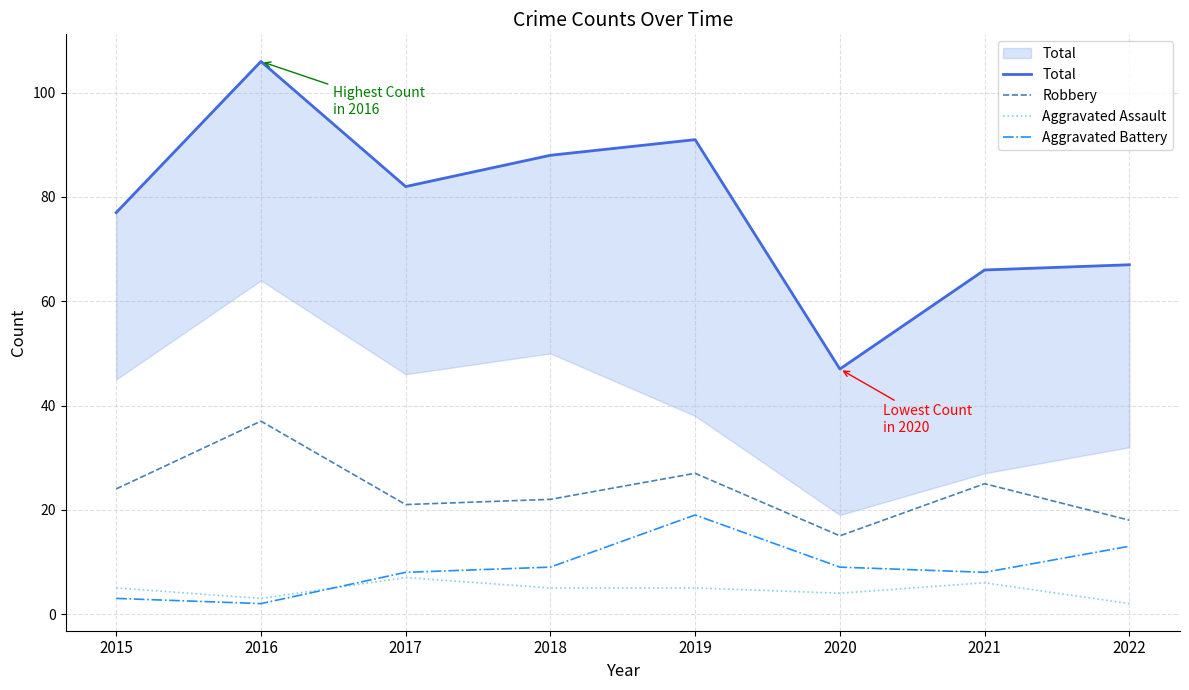

In Aggravated Battery, how many points are lower than both neighbors (excluding endpoints)?

2